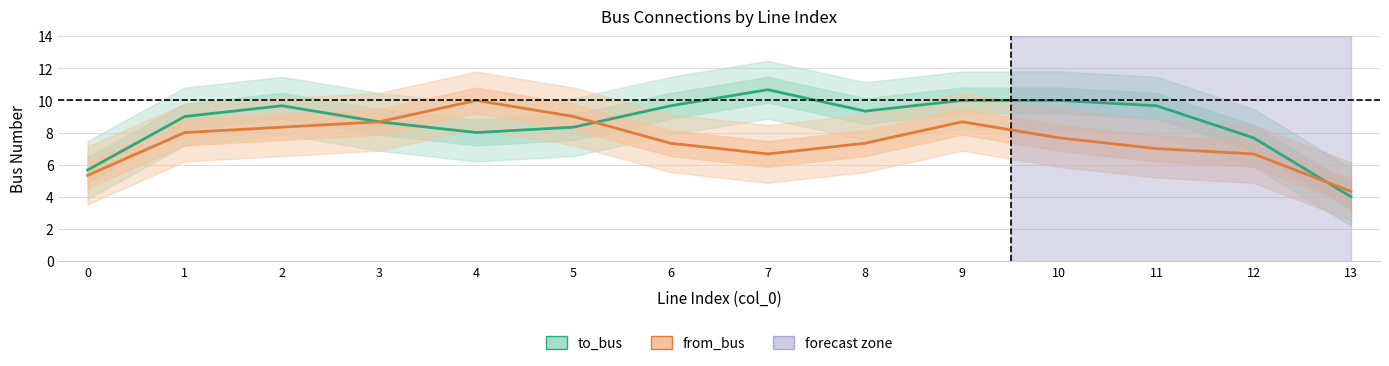

At which label does from_bus reach its peak?

4